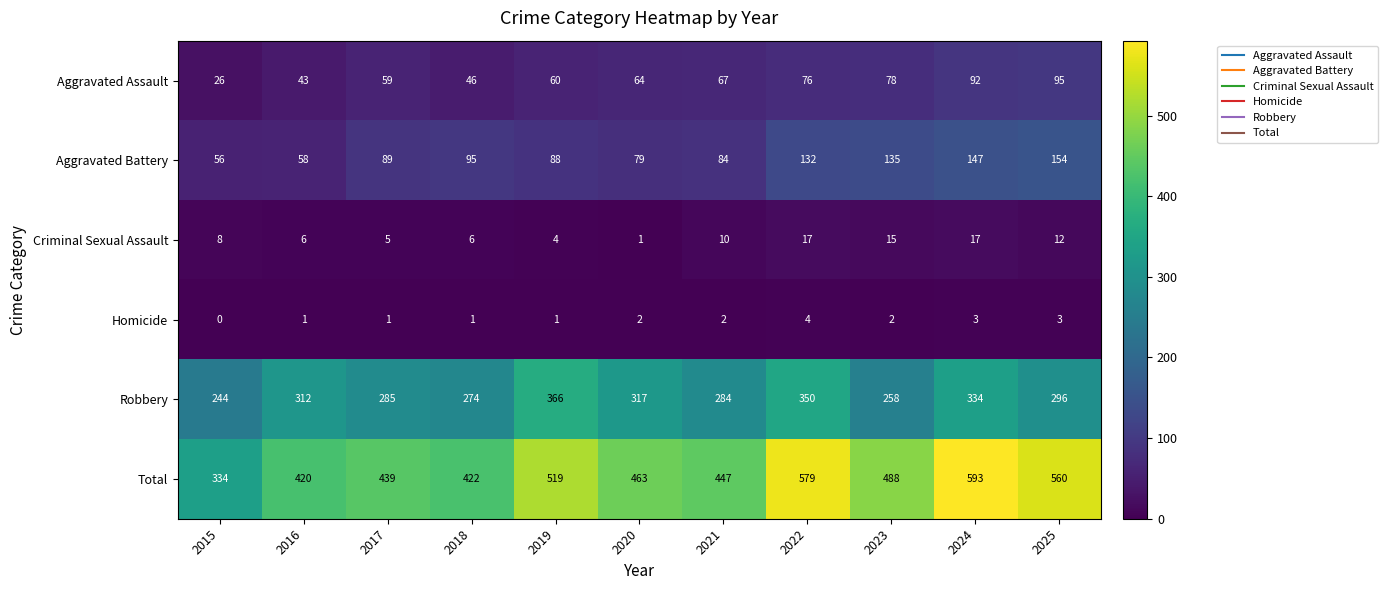

At 2019, list the series in order from largest to smallest.

Total, Robbery, Aggravated Battery, Aggravated Assault, Criminal Sexual Assault, Homicide